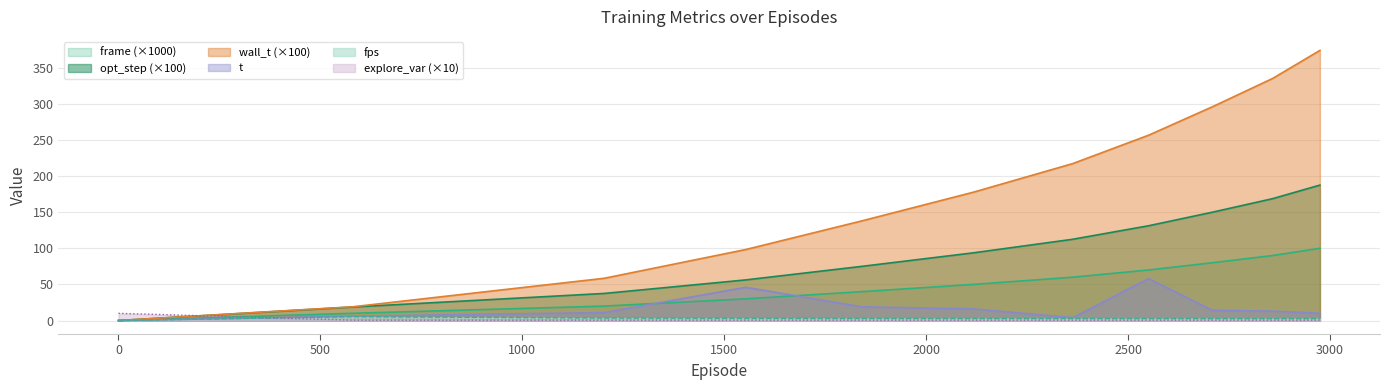

How many data points does each series have?

11